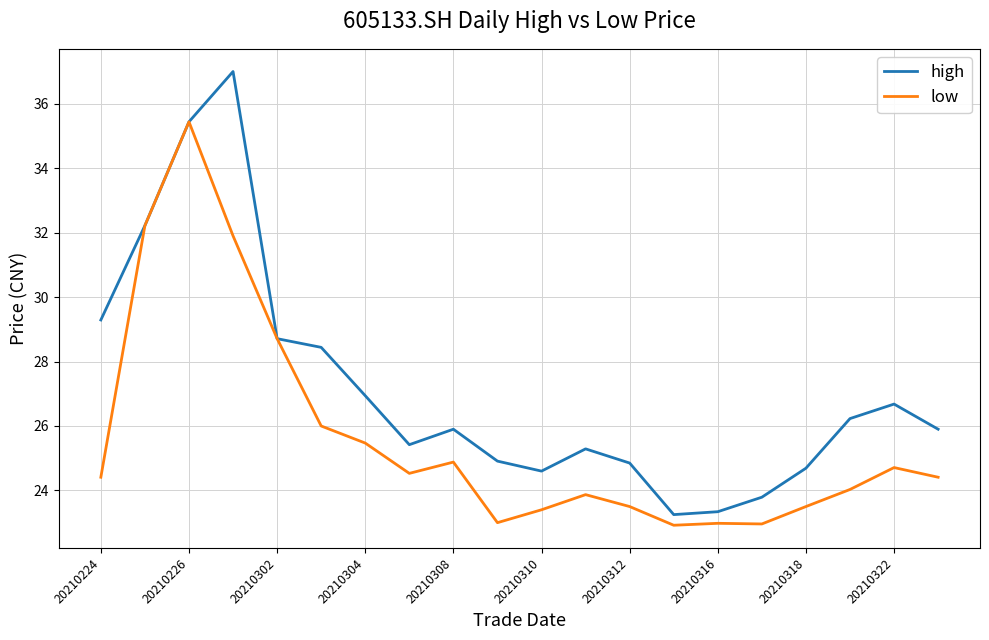

List the series in order of their peak value, lowest first.

low, high